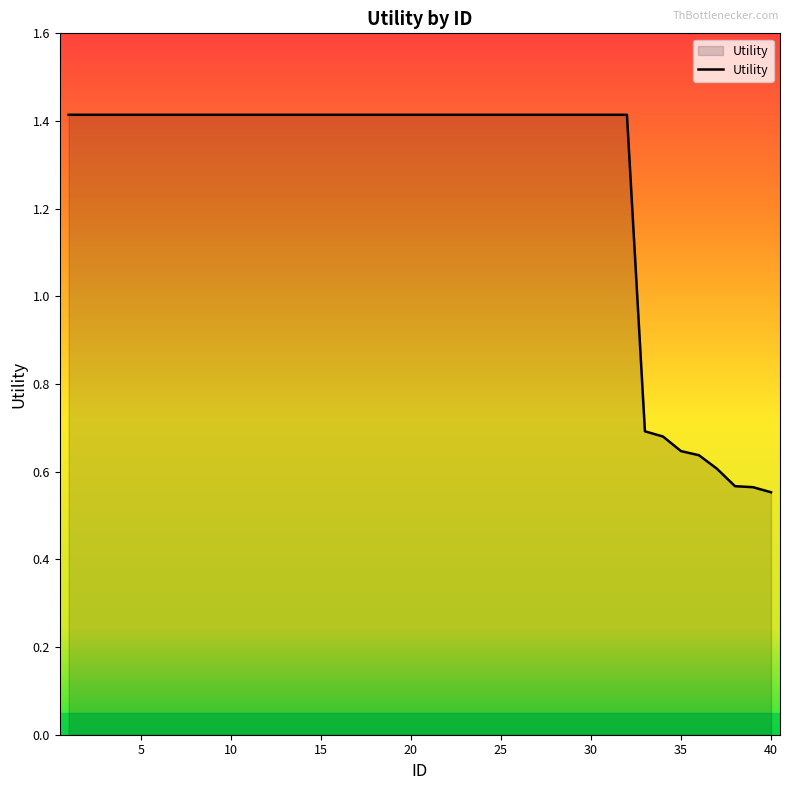

What is the difference between the maximum and minimum values?

0.9